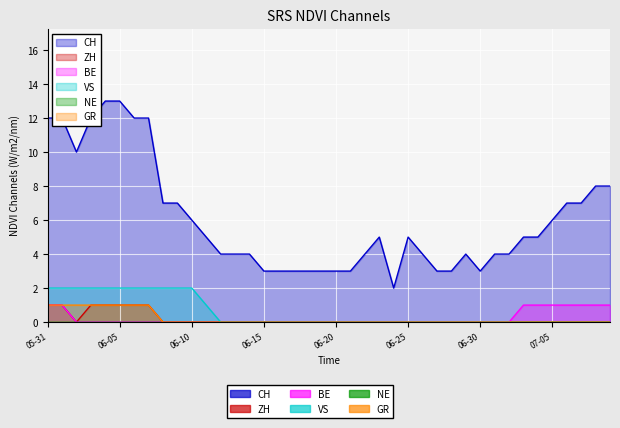

Which series has the largest total across all categories?

CH